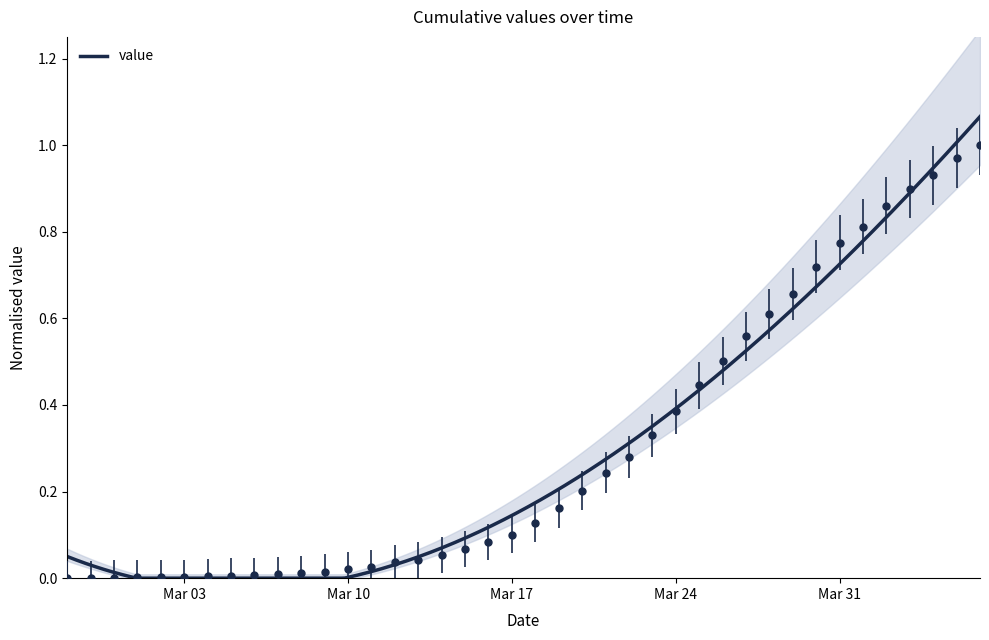

What is the approximate value at Mar 31?

0.8